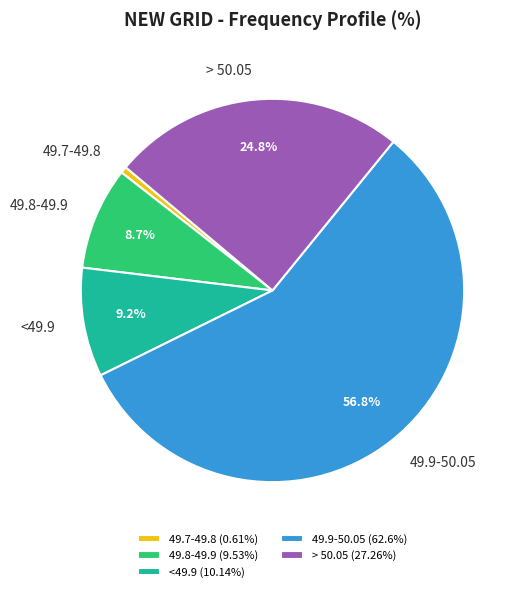

Does any single category account for the majority?

Yes